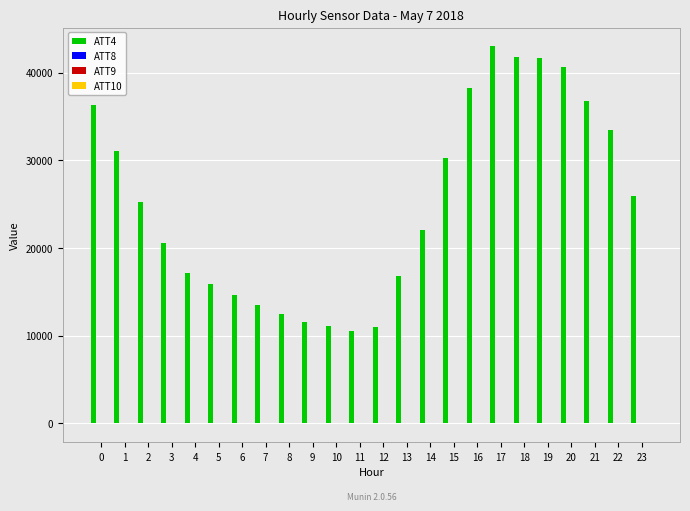

What is the greatest value displayed?

43000.0